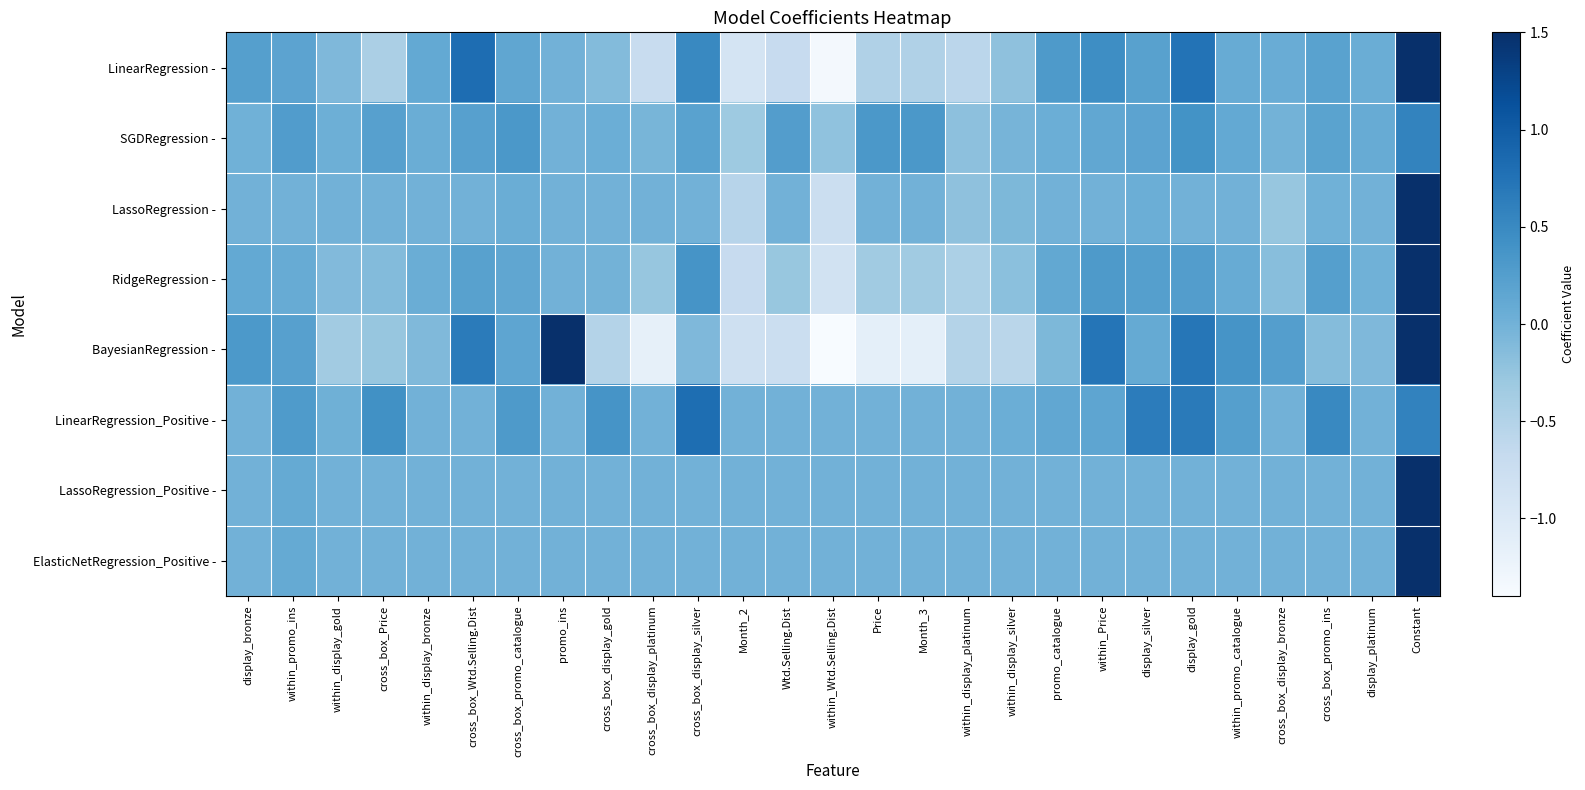

Rank the series at within_display_gold from highest to lowest value.

SGDRegression -, LinearRegression_Positive -, LassoRegression -, LassoRegression_Positive -, ElasticNetRegression_Positive -, LinearRegression -, RidgeRegression -, BayesianRegression -